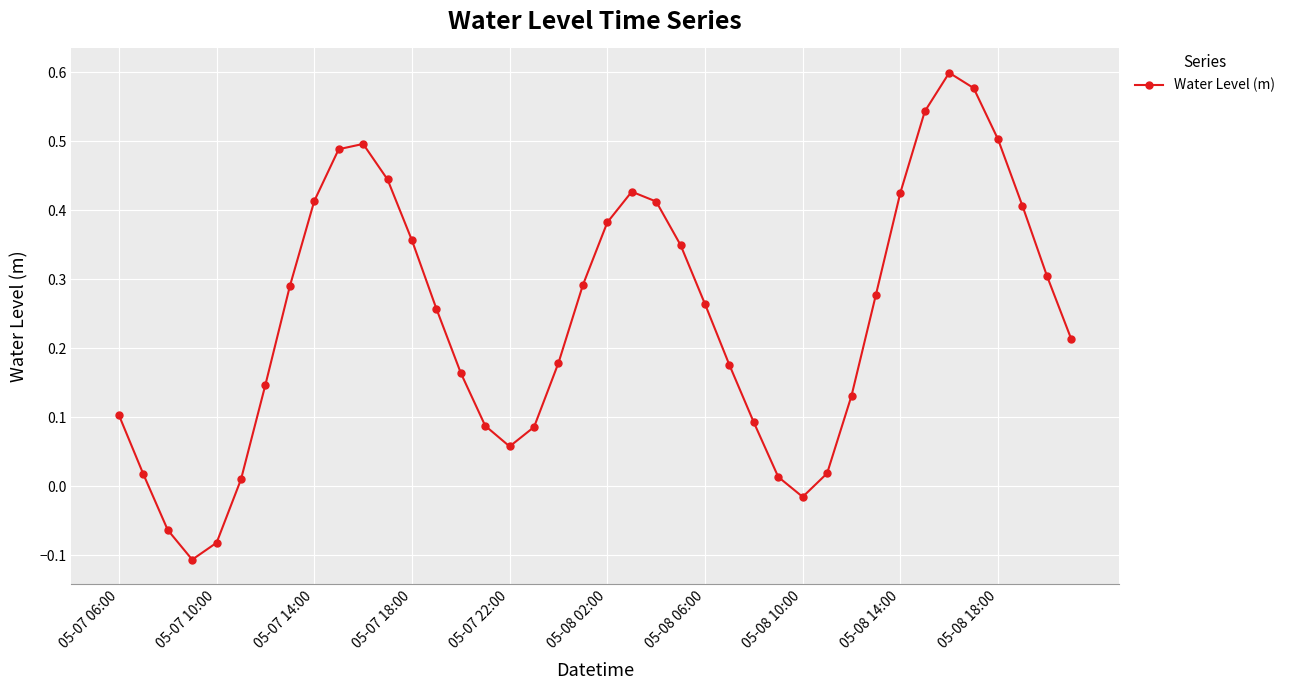

How many values exceed 0?

36